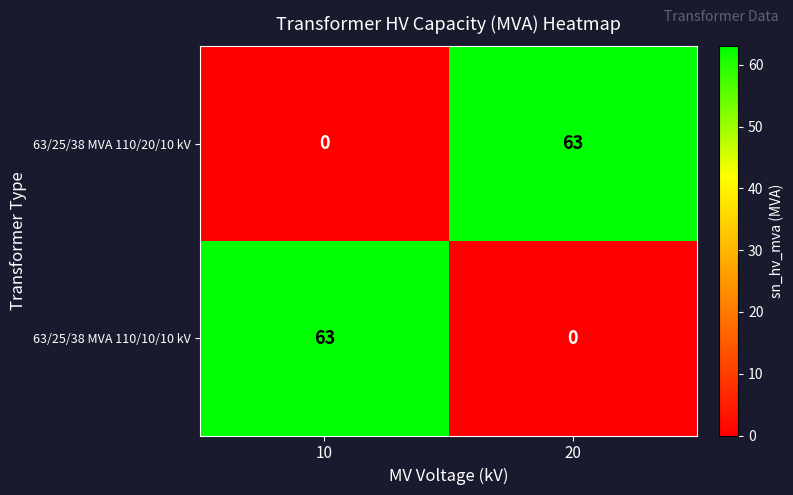

What is the average value of the 63/25/38 MVA 110/10/10 kV series?

32